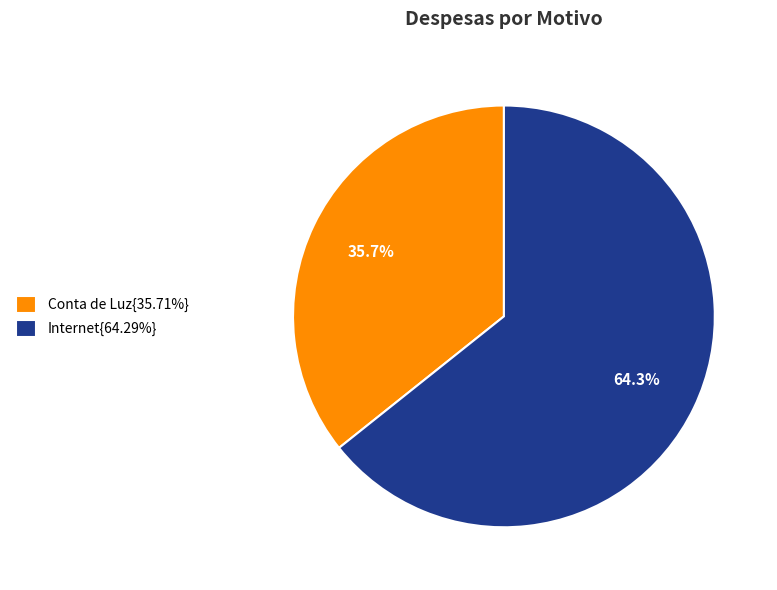

Approximately how many times larger is the value at Conta de Luz{35.71%} compared to Internet{64.29%}?

0.6